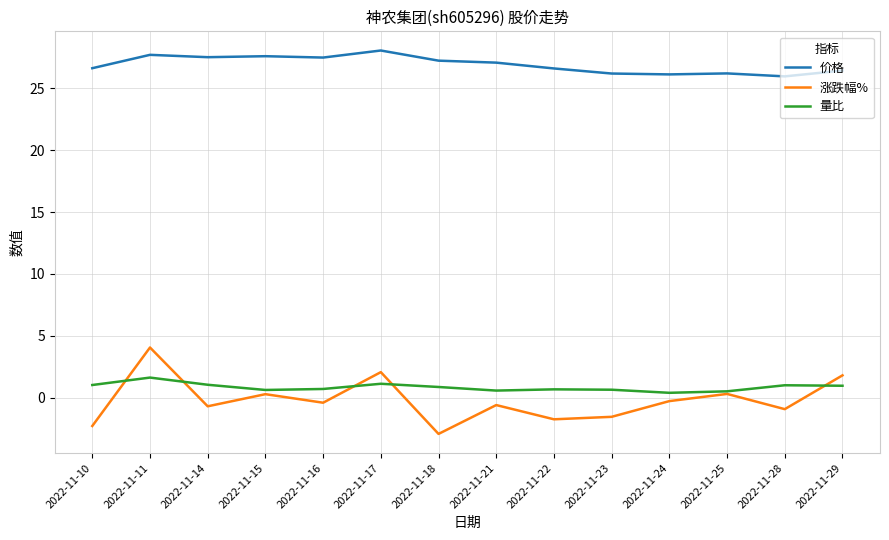

True or false: 价格 and 量比 cross at least once.

False